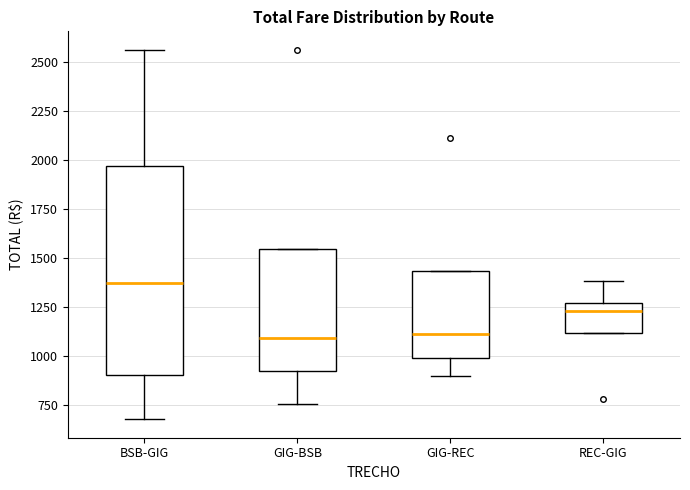

Reading left to right, read every box against the y-axis: the position of its median line, the range the box covers, and the ends of its whiskers. The values are not printed on the chart, so give them approximately, as read against the axis.

BSB-GIG: median 1350, box 900 to 1950, whiskers 700 to 2550
GIG-BSB: median 1100, box 950 to 1550, whiskers 750 to 1550
GIG-REC: median 1100, box 1000 to 1450, whiskers 900 to 1450
REC-GIG: median 1250 (just below the box's upper edge), box 1100 to 1250, whiskers 1100 to 1400